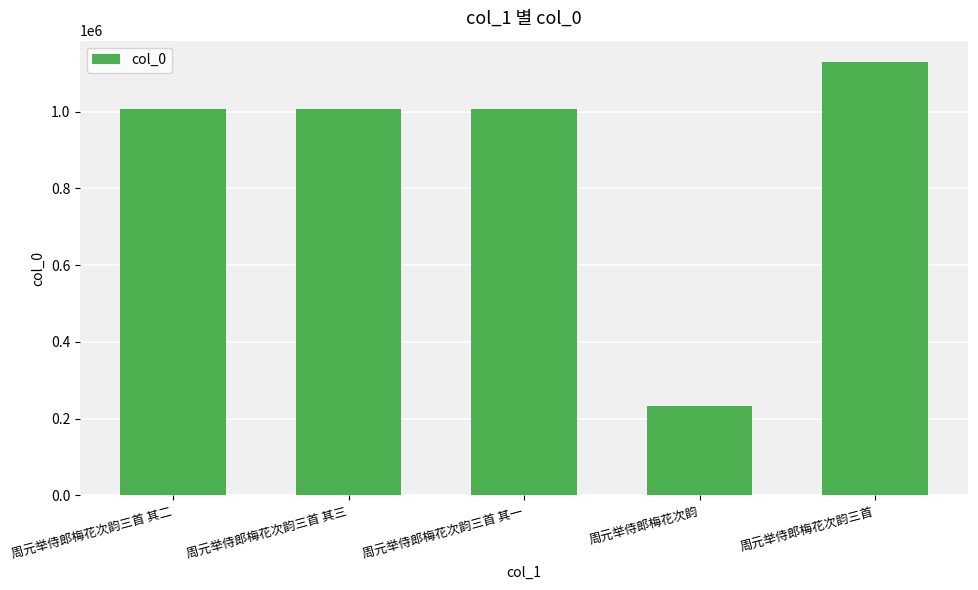

At which category does the chart reach its peak across all series?

周元举侍郎梅花次韵三首